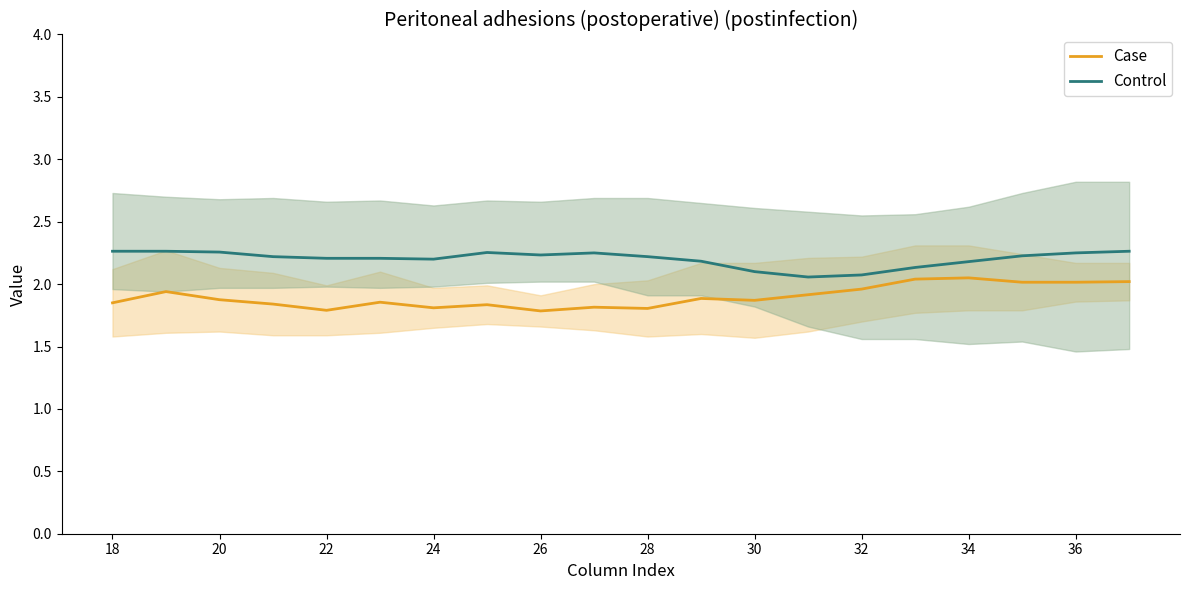

The Control series shows 2.2 at 24. True or false?

True